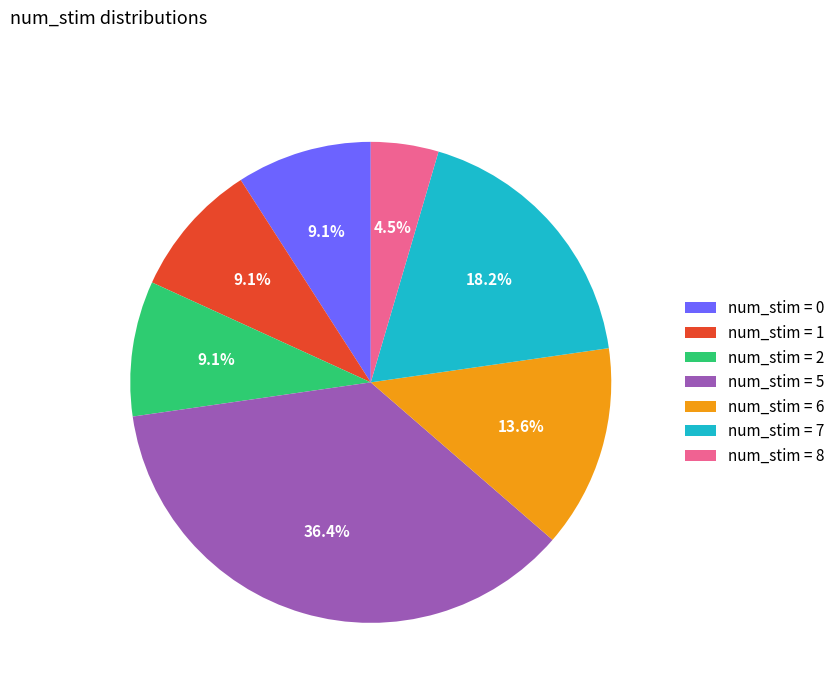

What is the ratio of the value at num_stim = 0 to the value at num_stim = 8?

2.0